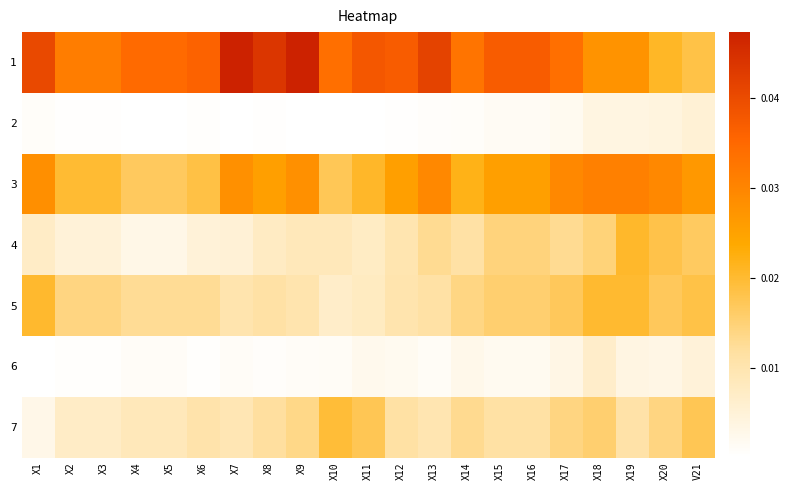

Which has a higher value, X19 or X15?

X15